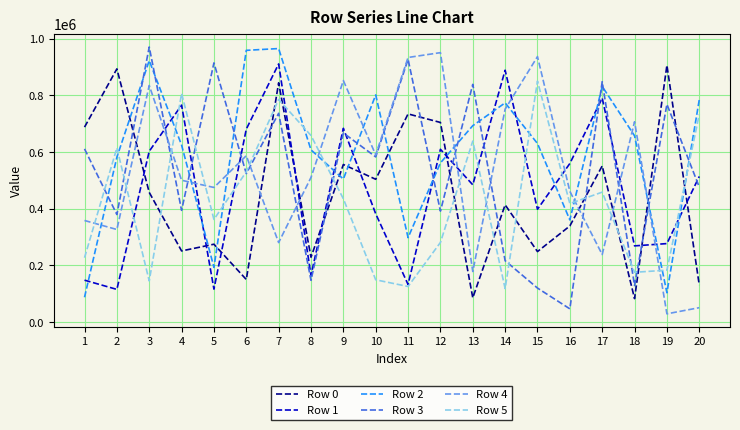

The value of Row 2 at 17 is 832066. True or false?

True